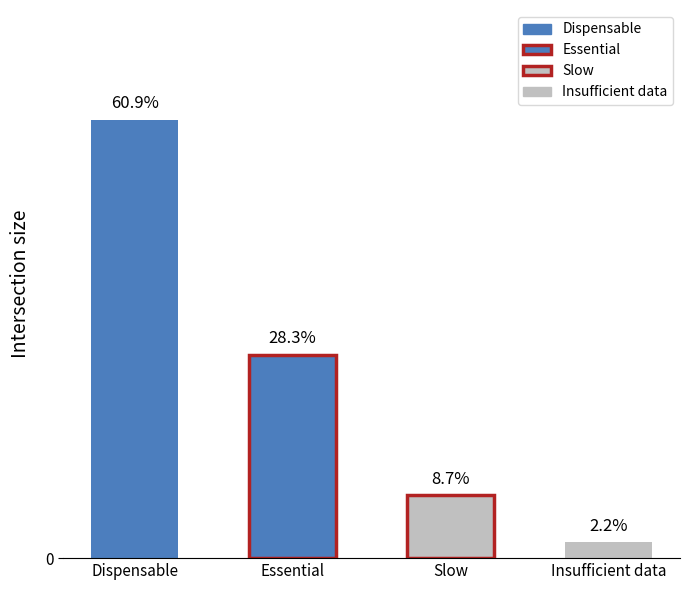

Count the number of data series in this chart.

1